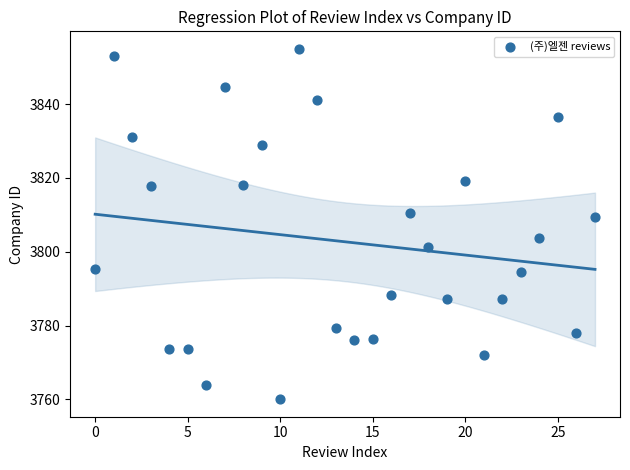

What is the range of Y values (max minus min)?

94.9